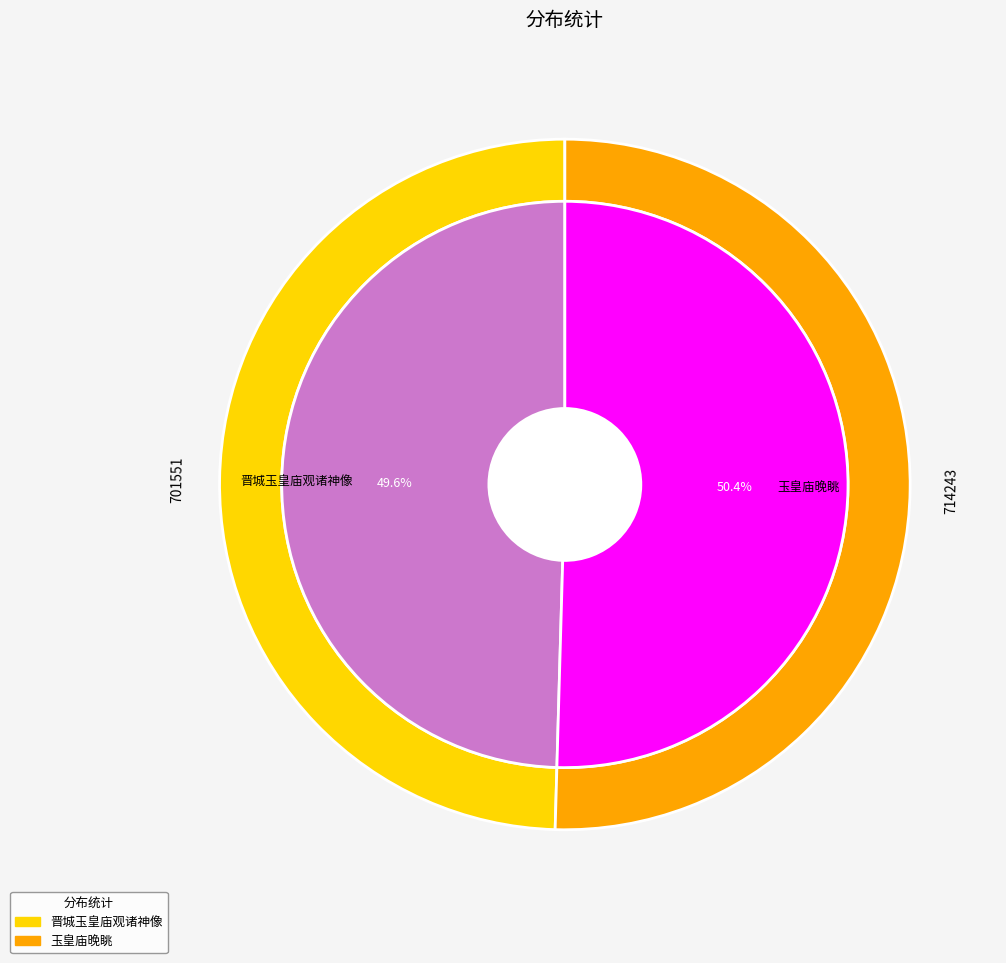

How many slices are in this pie chart?

2